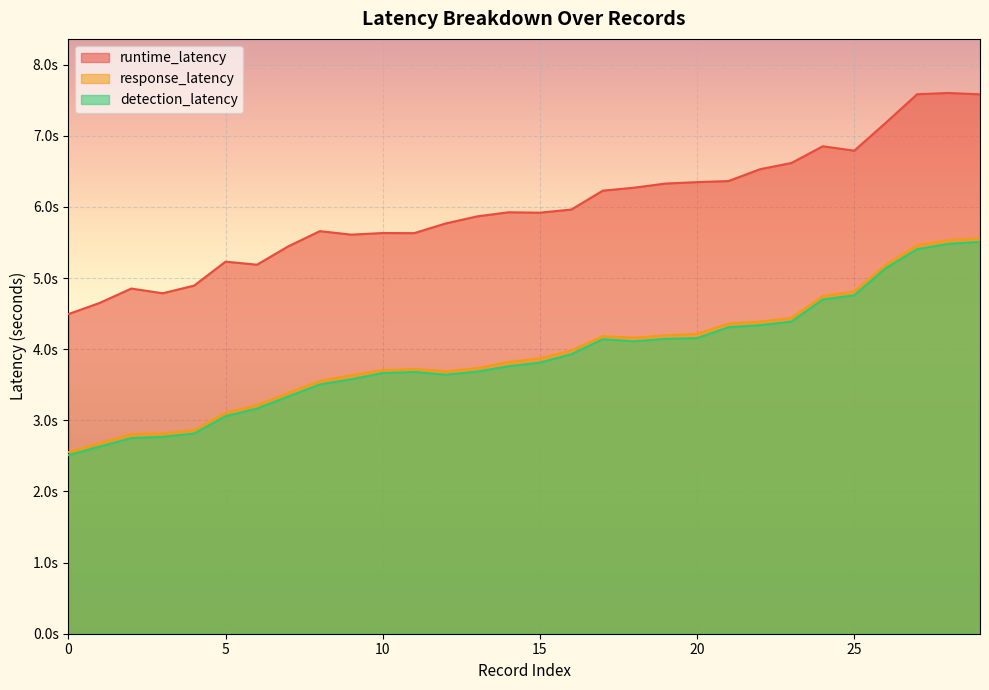

Rank the categories by runtime_latency value from lowest to highest.

0, 1, 3, 2, 4, 6, 5, 7, 9, 11, 10, 8, 12, 13, 15, 14, 16, 17, 18, 19, 20, 21, 22, 23, 25, 24, 26, 29, 27, 28